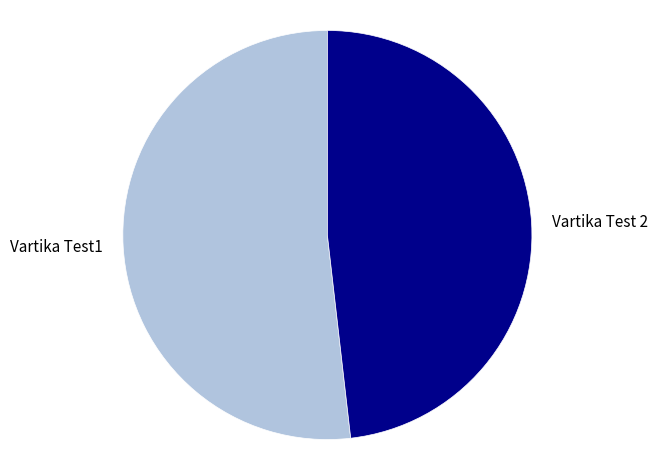

How many segments does this pie chart have?

2